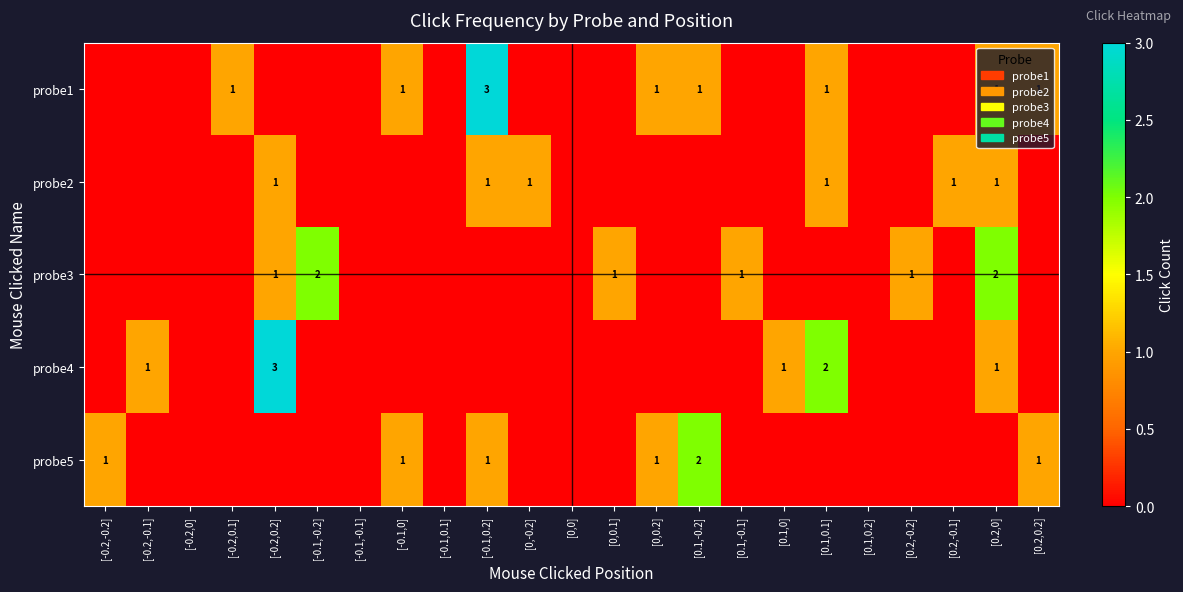

What is the greatest value displayed?

3